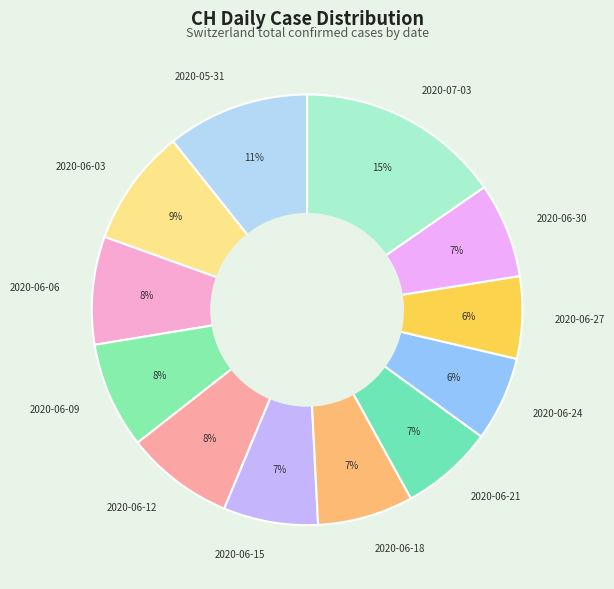

What is the largest slice in the pie chart?

2020-07-03